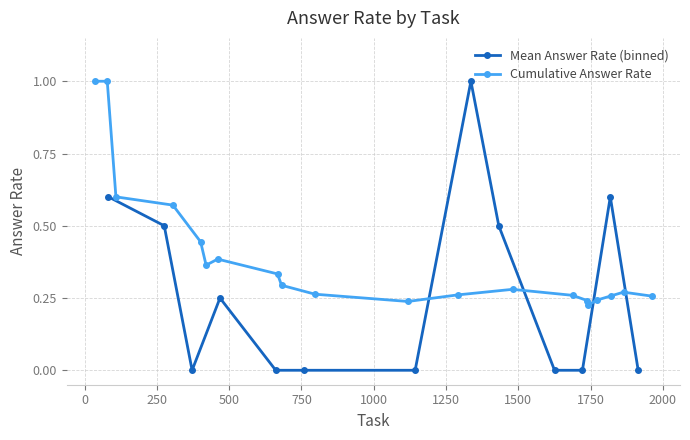

Which category has the lowest value across all series?

3